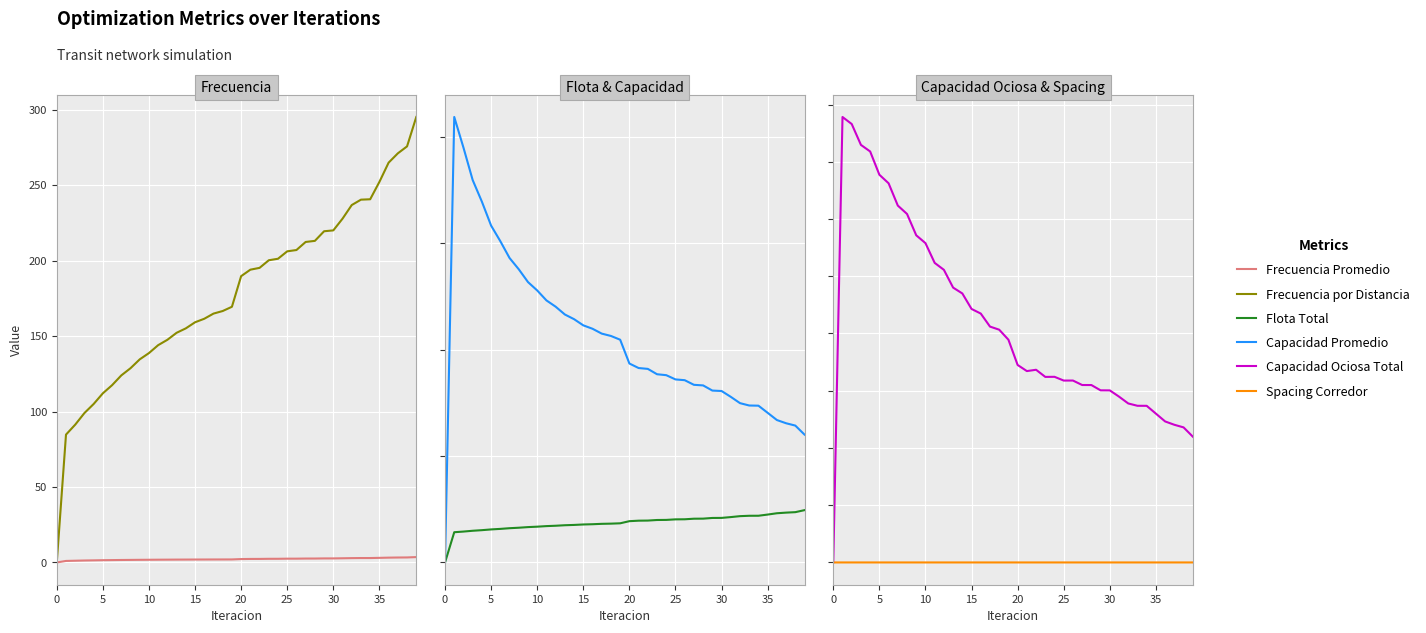

Does the chart display data point markers on the line(s)?

No